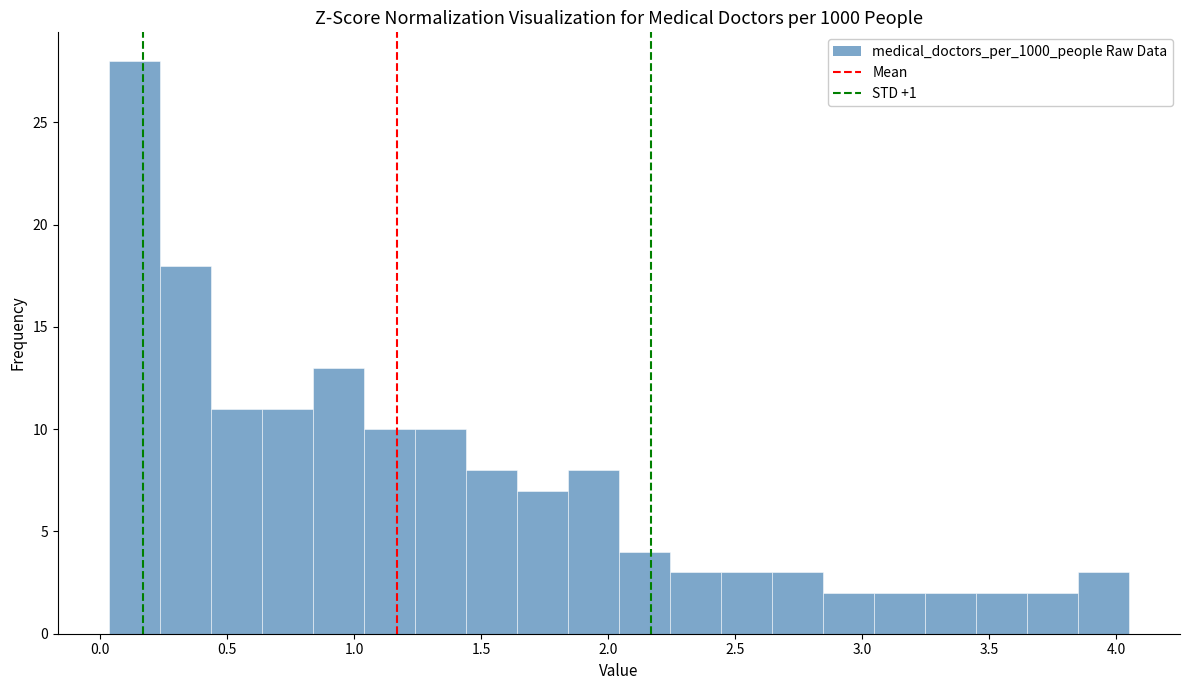

How tall is the bar that spans 0.25 to 0.45 on the x-axis? Neither the bar edges nor the heights are printed on the chart, so give them approximately, as read against the axes.

18